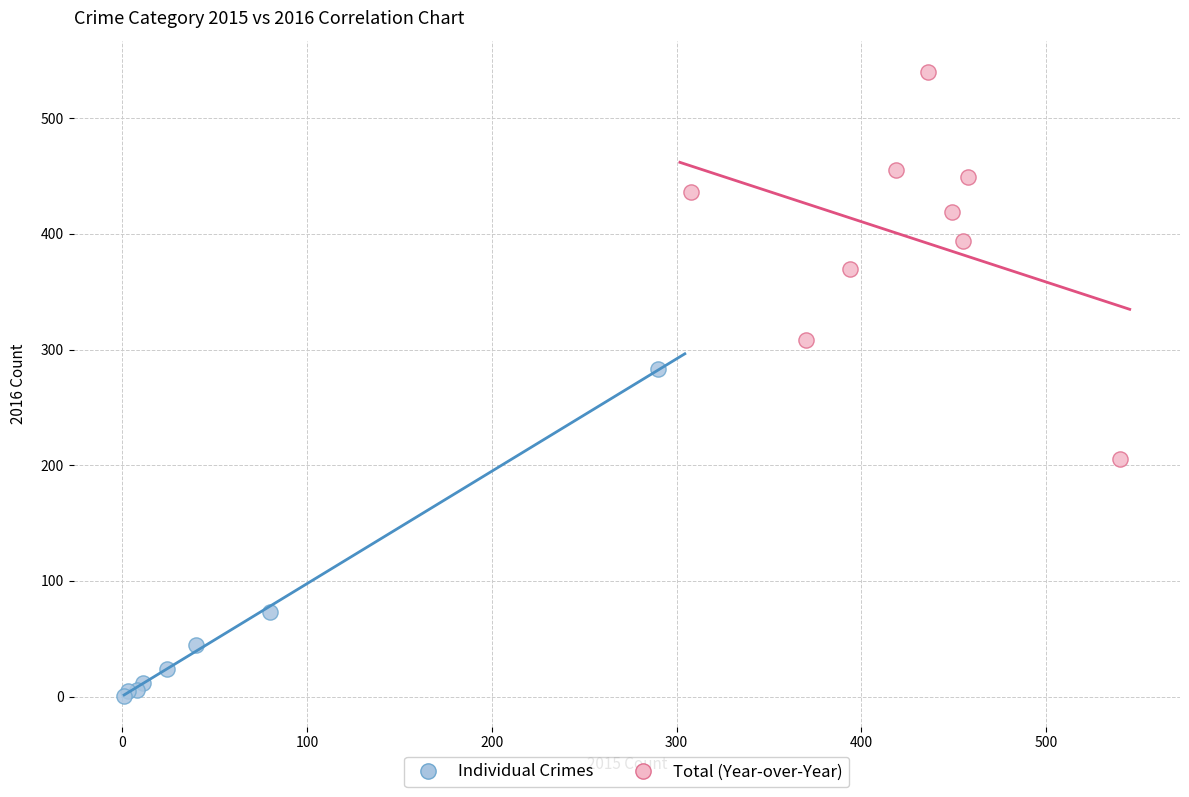

What are all the series names shown in the legend?

Individual Crimes, Total (Year-over-Year)